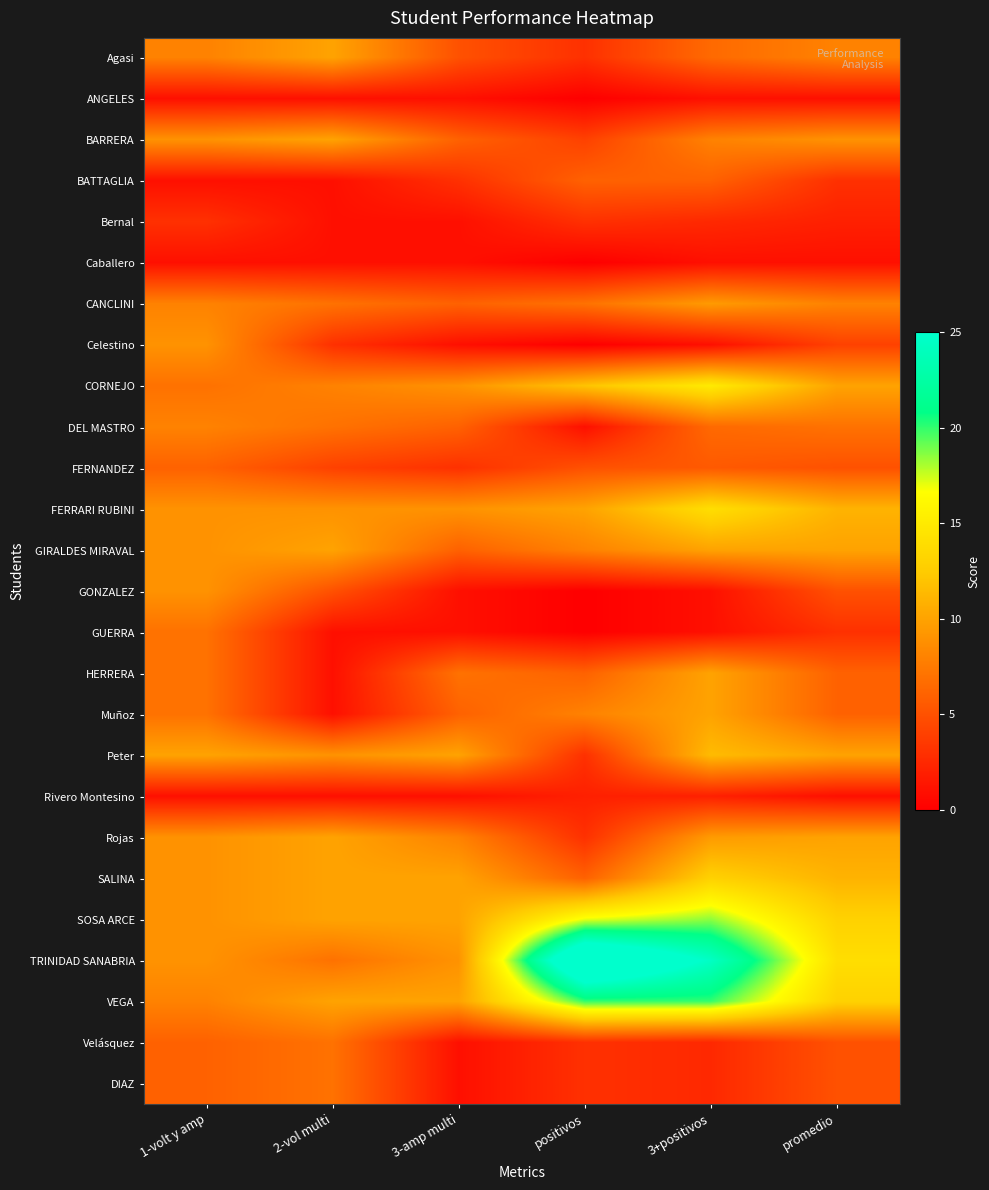

Reading left to right, transcribe all the data shown in this chart.

Agasi: 1-volt y amp=8.0	2-vol multi=10.0	3-amp multi=5.0	positivos=3.0	3+positivos=6.5	promedio=8.0
ANGELES: 1-volt y amp=1.0	2-vol multi=1.0	3-amp multi=1.0	positivos=0.0	3+positivos=1.0	promedio=1.0
BARRERA: 1-volt y amp=9.0	2-vol multi=10.0	3-amp multi=6.0	positivos=4.0	3+positivos=8.0	promedio=9.0
BATTAGLIA: 1-volt y amp=1.0	2-vol multi=1.0	3-amp multi=3.0	positivos=6.0	3+positivos=6.0	promedio=3.0
Bernal: 1-volt y amp=3.0	2-vol multi=1.0	3-amp multi=1.0	positivos=3.0	3+positivos=2.5	promedio=2.0
Caballero: 1-volt y amp=1.0	2-vol multi=1.0	3-amp multi=1.0	positivos=0.0	3+positivos=1.0	promedio=1.0
CANCLINI: 1-volt y amp=8.0	2-vol multi=7.0	3-amp multi=6.0	positivos=7.0	3+positivos=9.5	promedio=8.0
Celestino: 1-volt y amp=9.0	2-vol multi=3.0	3-amp multi=1.0	positivos=0.0	3+positivos=1.0	promedio=4.0
CORNEJO: 1-volt y amp=7.0	2-vol multi=8.0	3-amp multi=9.0	positivos=12.0	3+positivos=15.0	promedio=10.0
DEL MASTRO: 1-volt y amp=8.0	2-vol multi=7.0	3-amp multi=6.0	positivos=1.0	3+positivos=6.5	promedio=7.0
FERNANDEZ: 1-volt y amp=6.0	2-vol multi=4.0	3-amp multi=3.0	positivos=5.0	3+positivos=5.5	promedio=5.0
FERRARI RUBINI: 1-volt y amp=9.0	2-vol multi=9.0	3-amp multi=9.0	positivos=10.0	3+positivos=14.0	promedio=11.0
GIRALDES MIRAVAL: 1-volt y amp=9.0	2-vol multi=10.0	3-amp multi=6.0	positivos=8.0	3+positivos=10.0	promedio=10.0
GONZALEZ: 1-volt y amp=9.0	2-vol multi=5.0	3-amp multi=1.0	positivos=0.0	3+positivos=1.0	promedio=5.0
GUERRA: 1-volt y amp=7.0	2-vol multi=1.0	3-amp multi=1.0	positivos=0.0	3+positivos=1.0	promedio=3.0
HERRERA: 1-volt y amp=7.0	2-vol multi=1.0	3-amp multi=7.0	positivos=6.0	3+positivos=10.0	promedio=6.0
Muñoz: 1-volt y amp=7.0	2-vol multi=1.0	3-amp multi=6.0	positivos=8.0	3+positivos=10.0	promedio=6.0
Peter: 1-volt y amp=10.0	2-vol multi=9.0	3-amp multi=10.0	positivos=3.0	3+positivos=11.5	promedio=10.0
Rivero Montesino: 1-volt y amp=1.0	2-vol multi=1.0	3-amp multi=1.0	positivos=2.0	3+positivos=2.0	promedio=1.0
Rojas: 1-volt y amp=9.0	2-vol multi=10.0	3-amp multi=8.0	positivos=3.0	3+positivos=9.5	promedio=10.0
SALINA: 1-volt y amp=9.0	2-vol multi=10.0	3-amp multi=10.0	positivos=6.0	3+positivos=13.0	promedio=11.0
SOSA ARCE: 1-volt y amp=9.0	2-vol multi=10.0	3-amp multi=10.0	positivos=17.0	3+positivos=18.5	promedio=13.0
TRINIDAD SANABRIA: 1-volt y amp=9.0	2-vol multi=7.0	3-amp multi=9.0	positivos=31.0	3+positivos=24.5	promedio=14.0
VEGA: 1-volt y amp=8.0	2-vol multi=10.0	3-amp multi=10.0	positivos=20.0	3+positivos=20.0	promedio=13.0
Velásquez: 1-volt y amp=6.0	2-vol multi=7.0	3-amp multi=1.0	positivos=3.0	3+positivos=2.5	promedio=5.0
DIAZ: 1-volt y amp=6.0	2-vol multi=7.0	3-amp multi=1.0	positivos=3.0	3+positivos=2.5	promedio=5.0